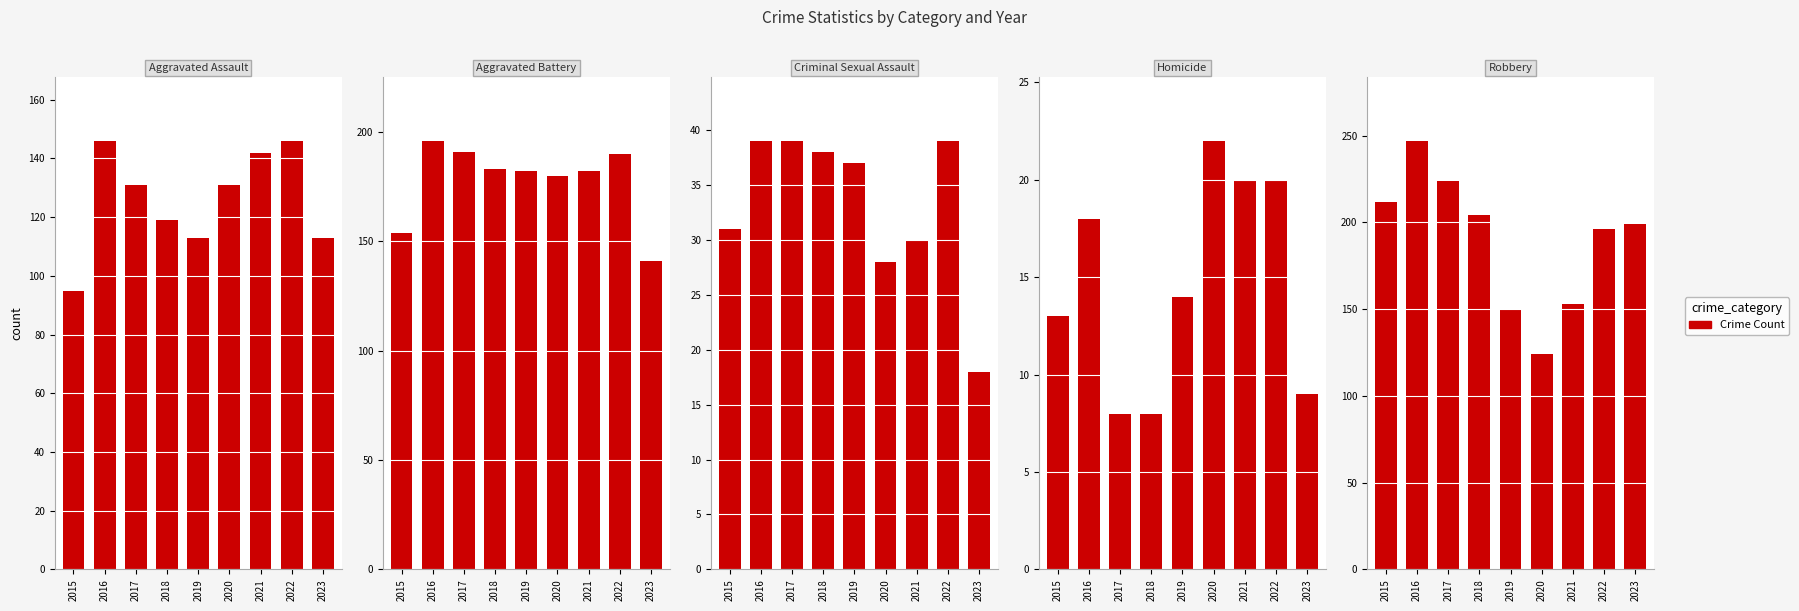

What is the value of the Aggravated Assault bar at the 5th from the left?

113